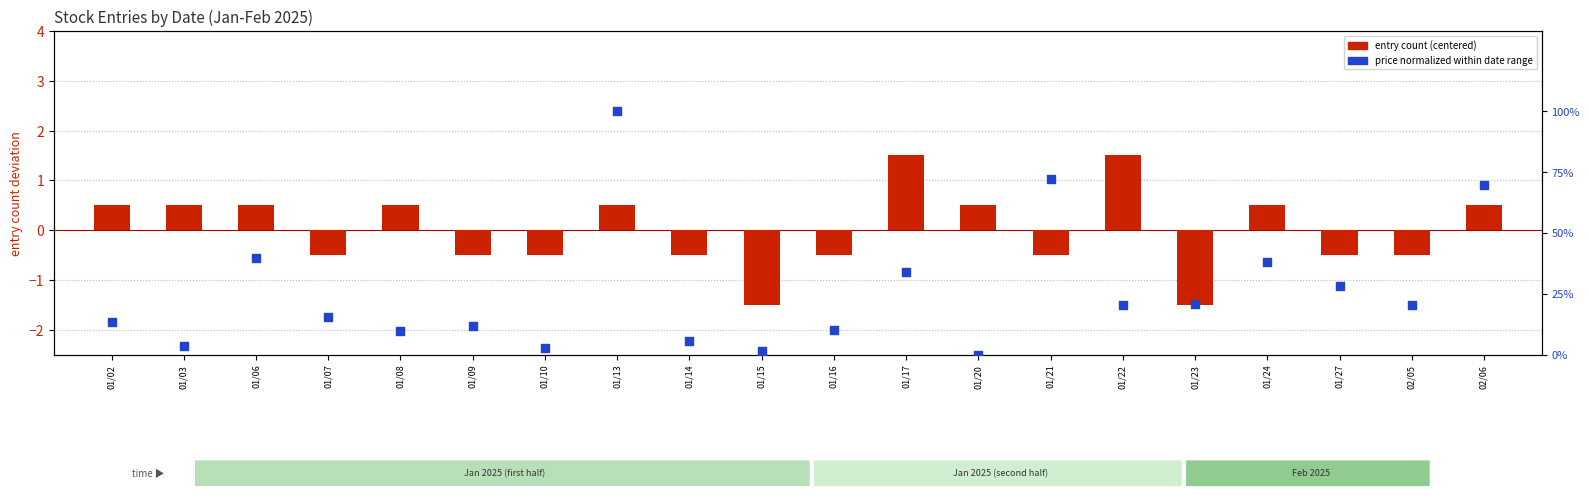

Which series has the largest total across all categories?

price (normalized)